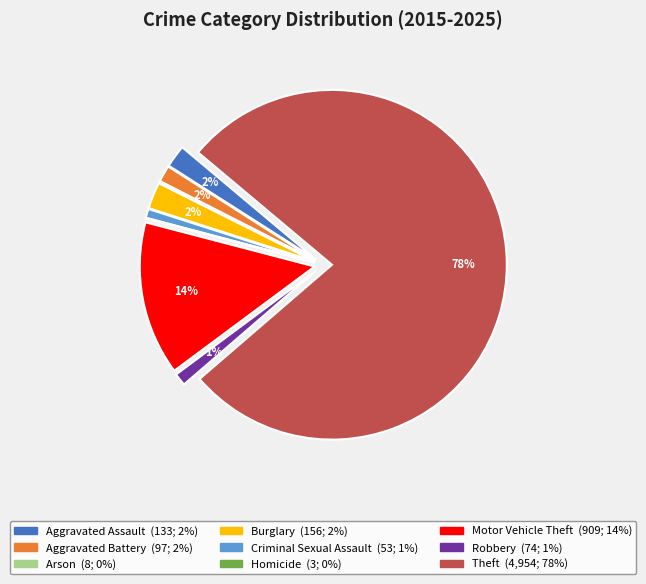

True or false: Theft accounts for 78% of the total.

True